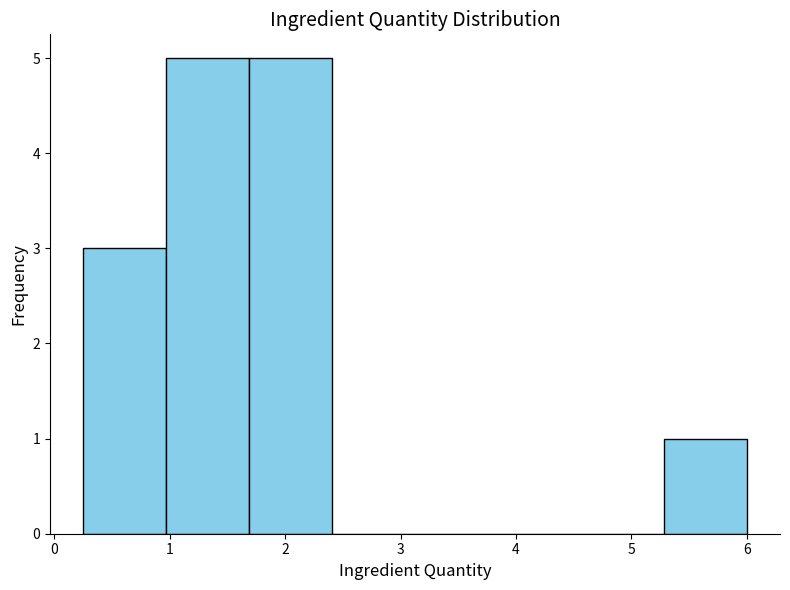

Reading left to right, list every bar in this chart as the range it spans on the x-axis followed by its height. Neither the bar edges nor the heights are printed on the chart, so give them approximately, as read against the axes.

0.3 to 1.0: 3
1.0 to 1.7: 5
1.7 to 2.4: 5
2.4 to 3.1: 0
3.1 to 3.8: 0
3.8 to 4.6: 0
4.6 to 5.3: 0
5.3 to 6.0: 1